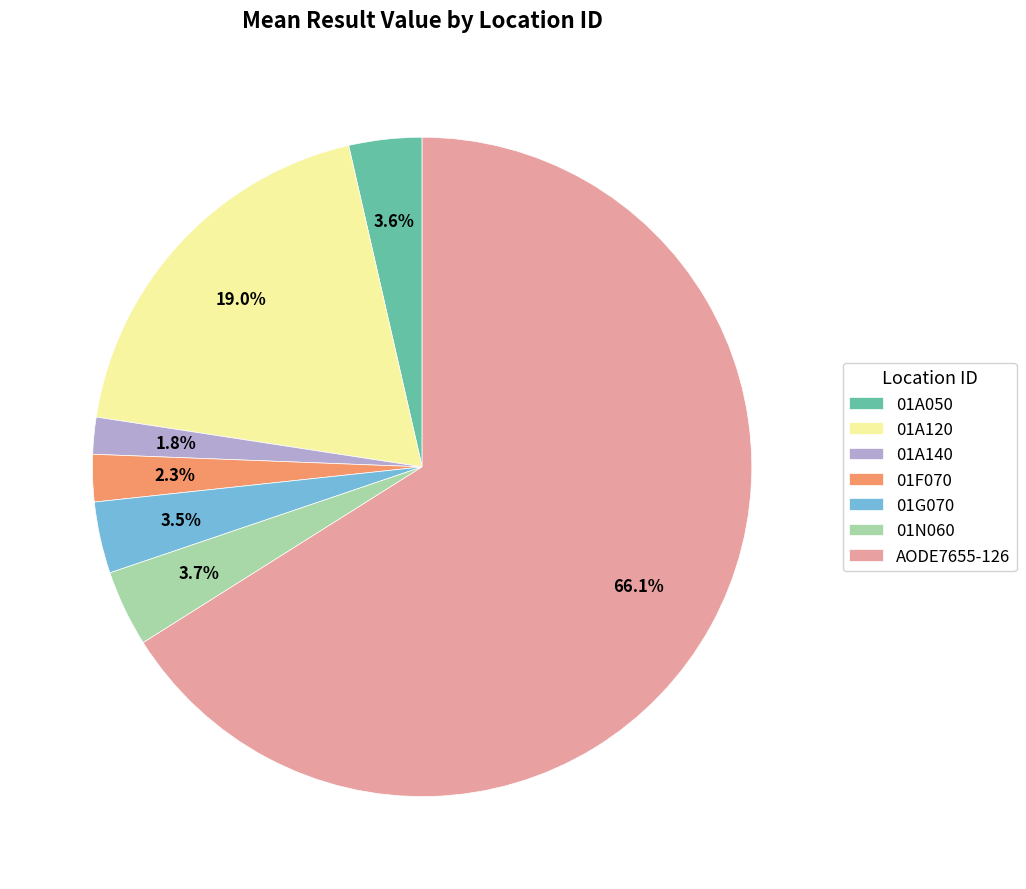

What is the largest slice in the pie chart?

AODE7655-126